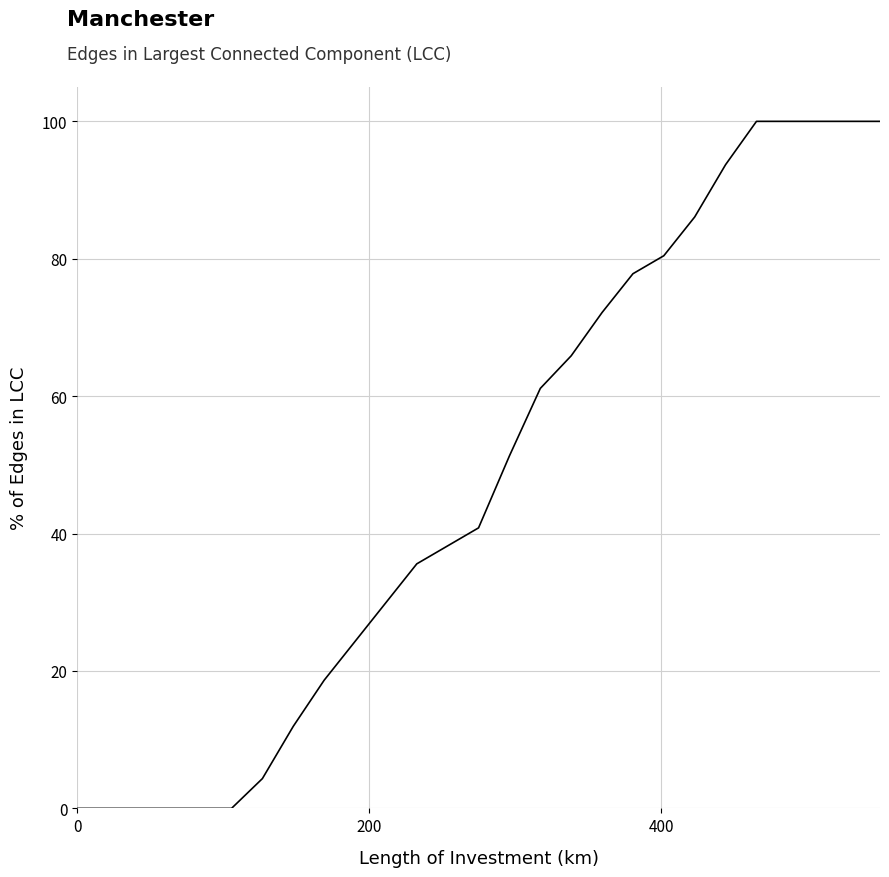

What is the difference between the maximum and minimum values?

100.0